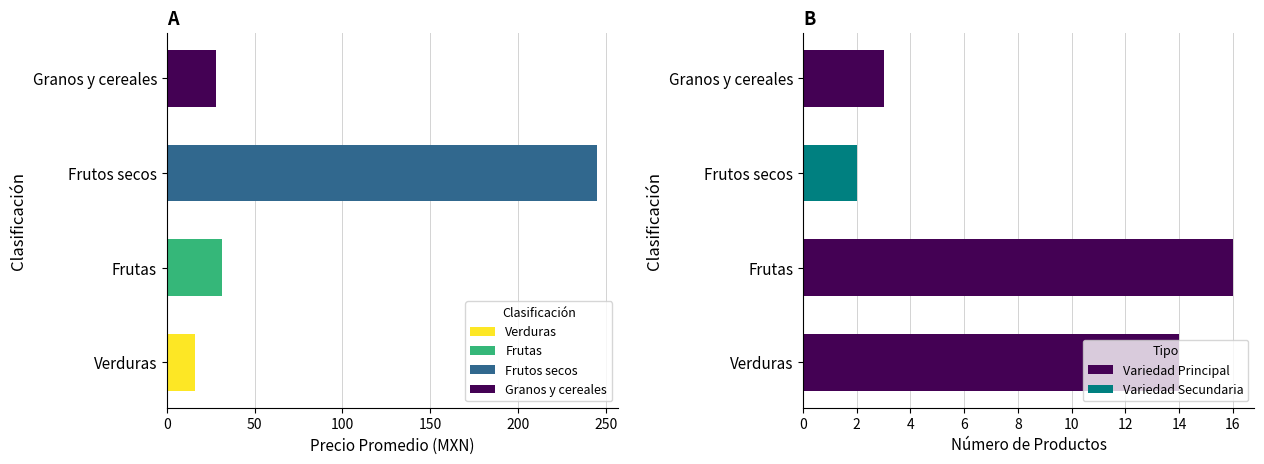

What is the ratio of the value at Granos y cereales to the value at Frutas?

0.9